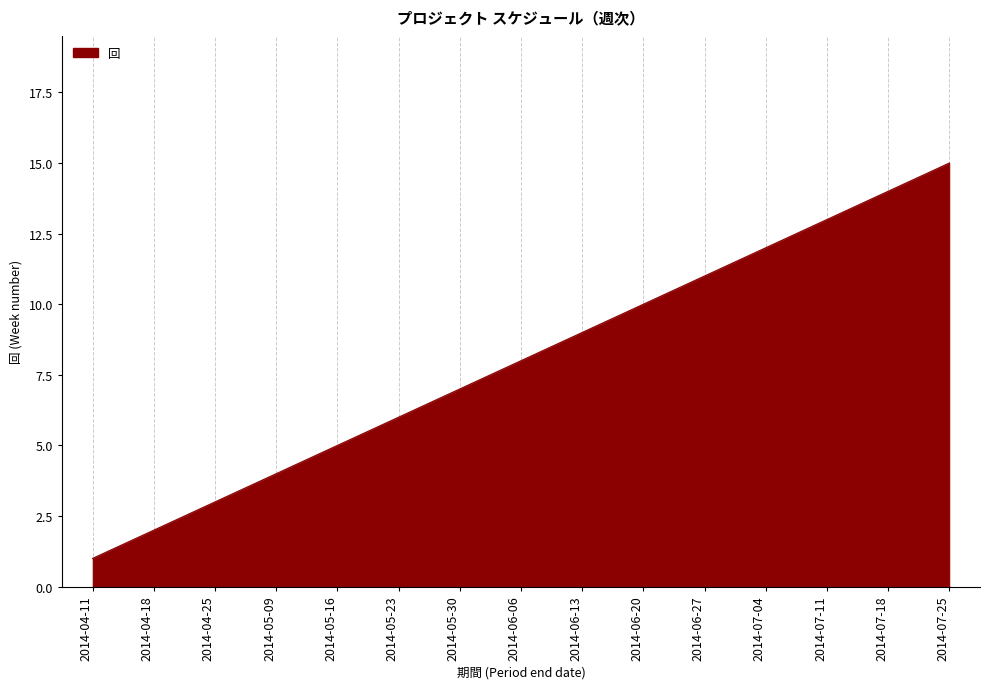

What is the maximum value shown in the chart?

15